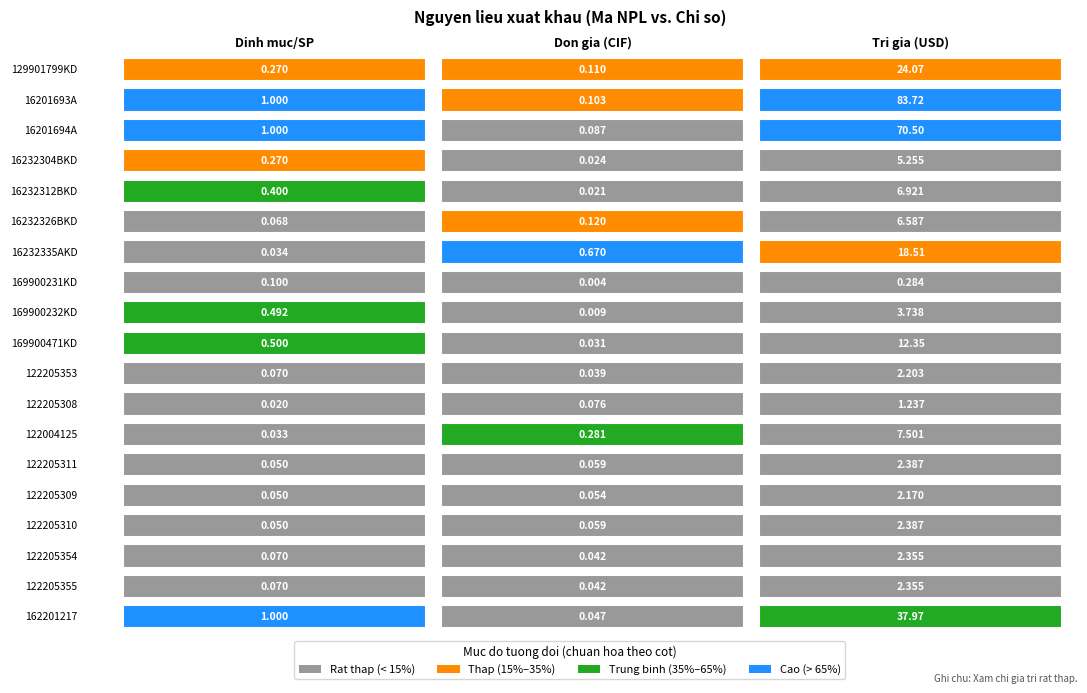

At how many categories does at least one series exceed 81?

1